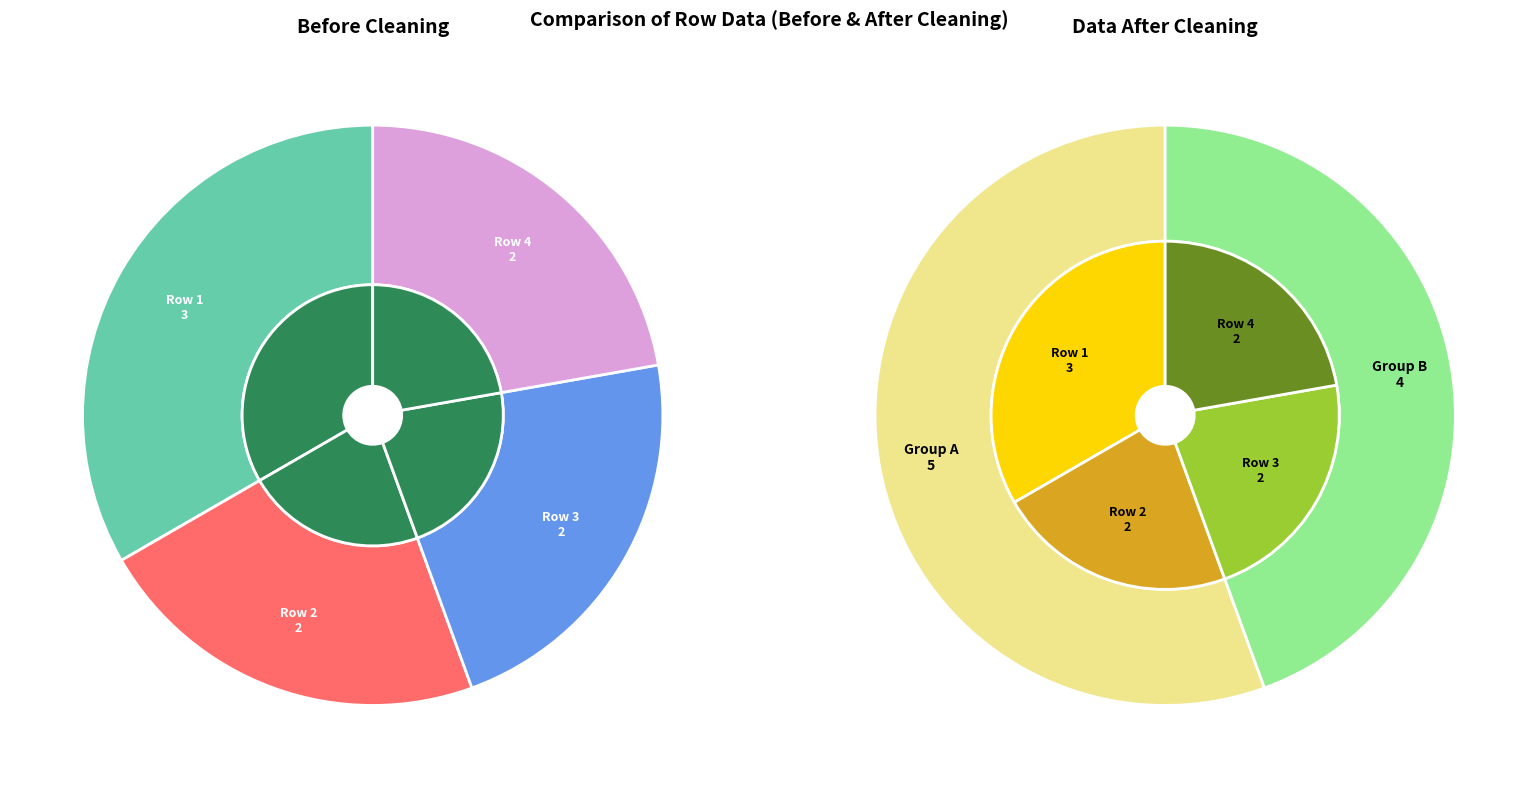

To the nearest percent, what is the difference between the 1 and 6 slice percentages?

33%